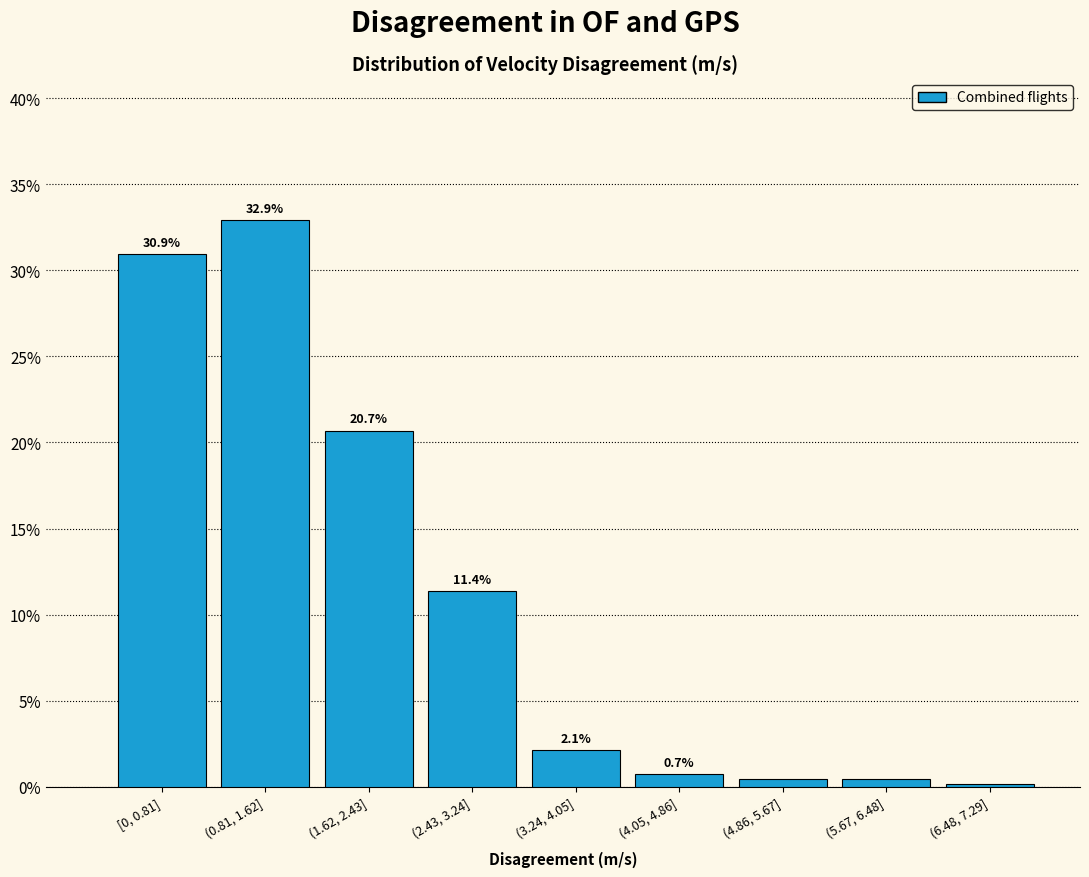

Between (1.62, 2.43] and (0.81, 1.62], which is larger?

(0.81, 1.62]